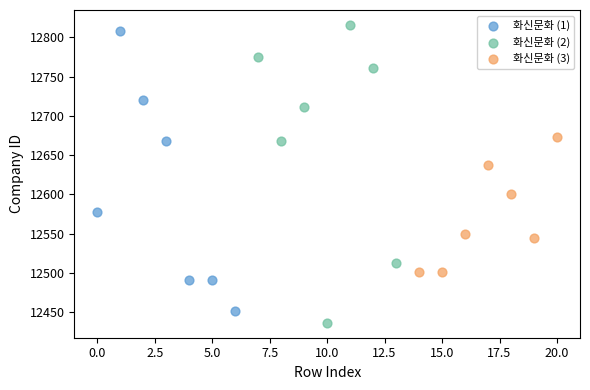

What are all the series names shown in the legend?

화신문화 (1), 화신문화 (2), 화신문화 (3)